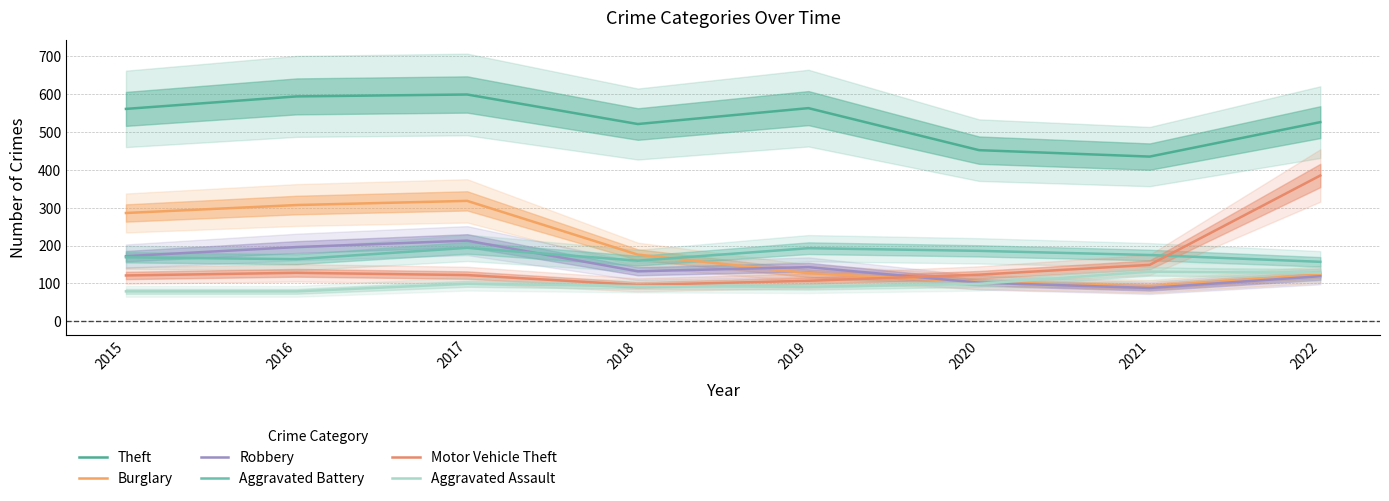

How many data points in Robbery are less than 143?

4